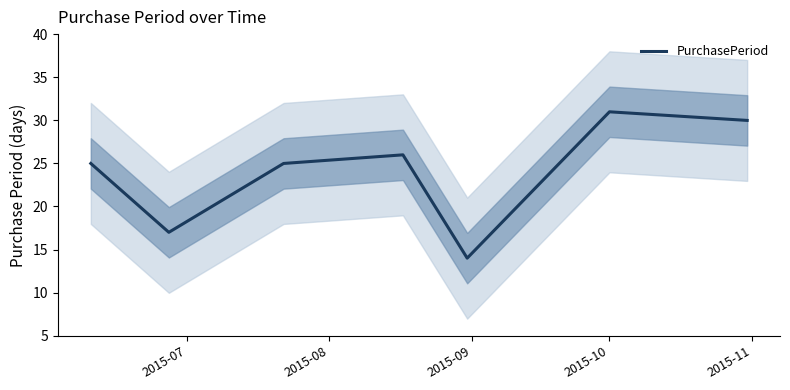

What is the minimum value for PurchasePeriod?

14